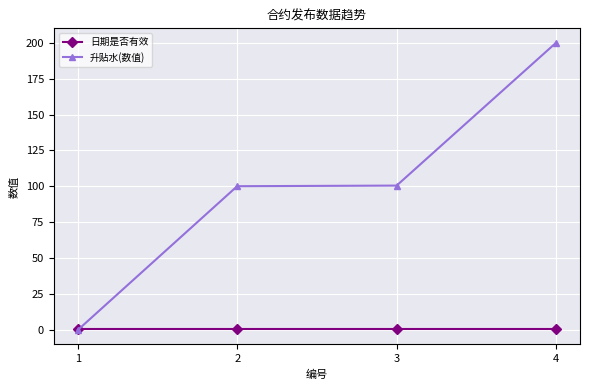

Rank the series by their maximum value, from lowest to highest.

日期是否有效, 升贴水(数值)